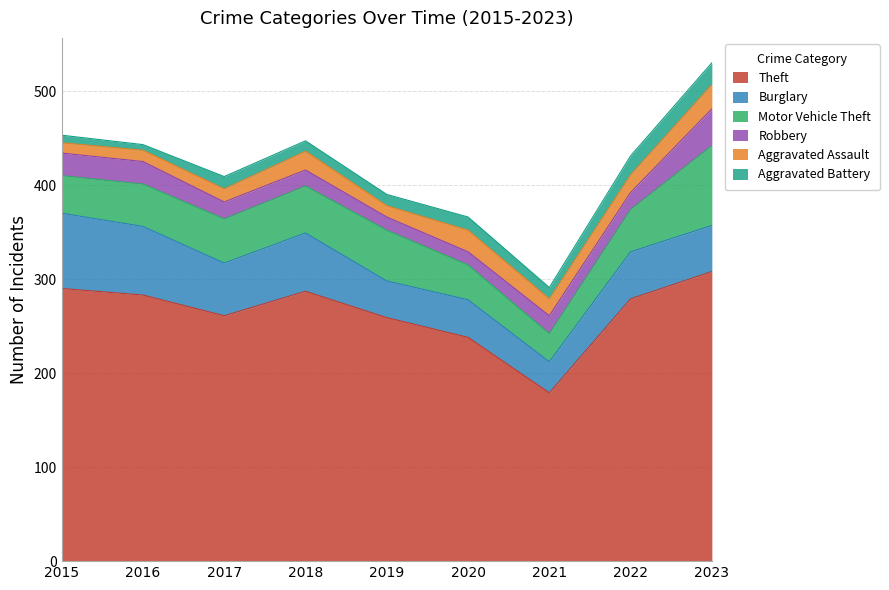

How many data points in Aggravated Assault are above 18?

4